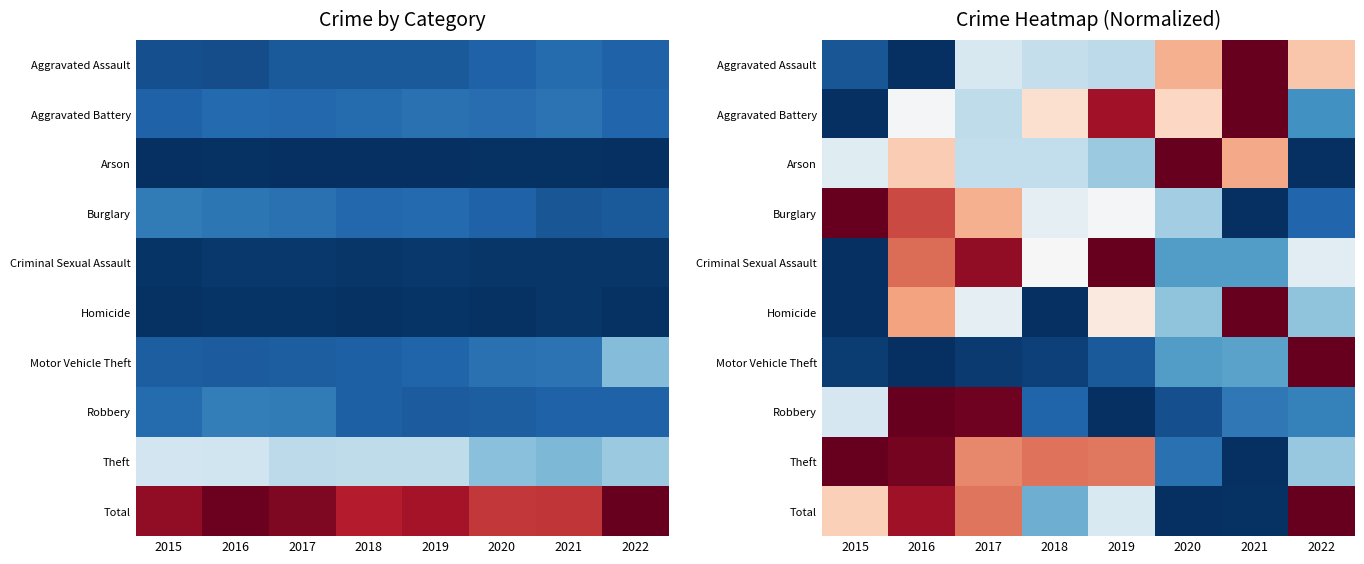

The value of Theft at 2015 is 0.6. True or false?

False